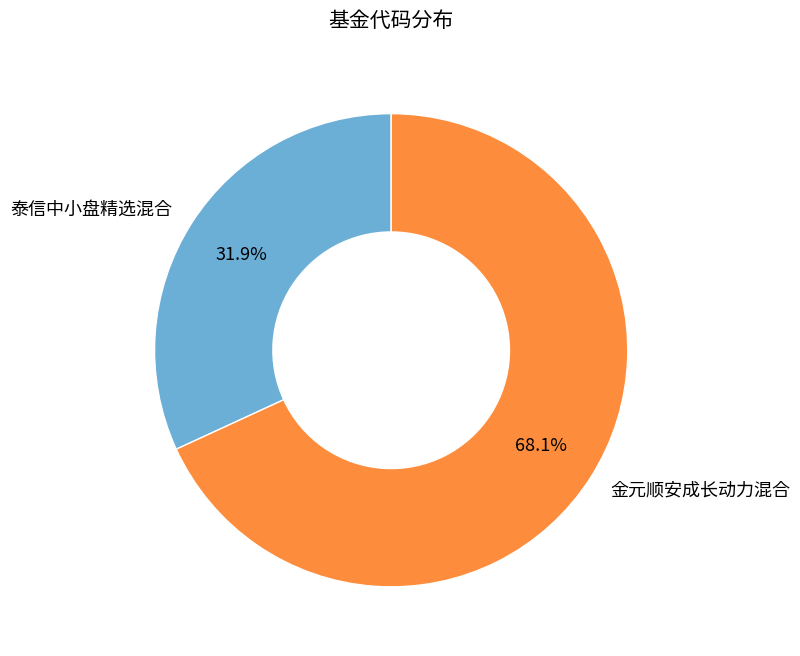

What is the smallest slice in the pie chart?

泰信中小盘精选混合